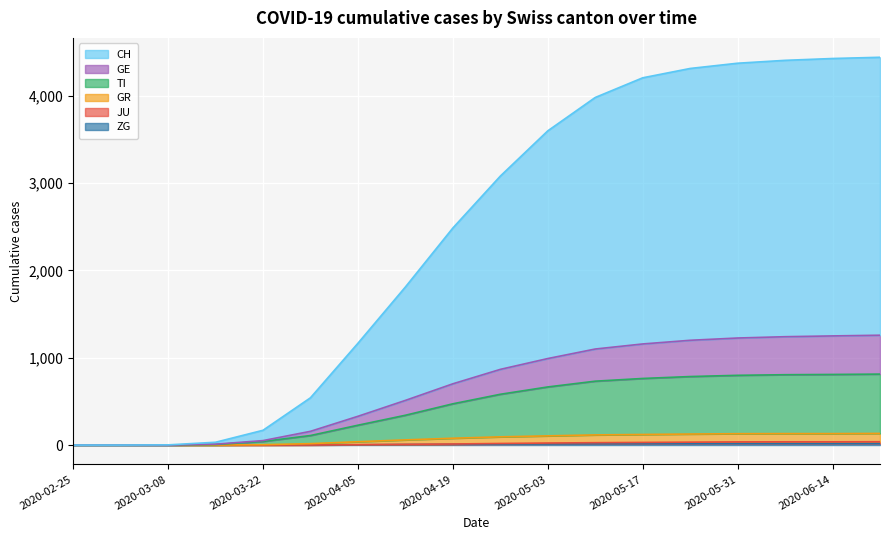

What is the label of the 4th point from the right?

2020-05-31